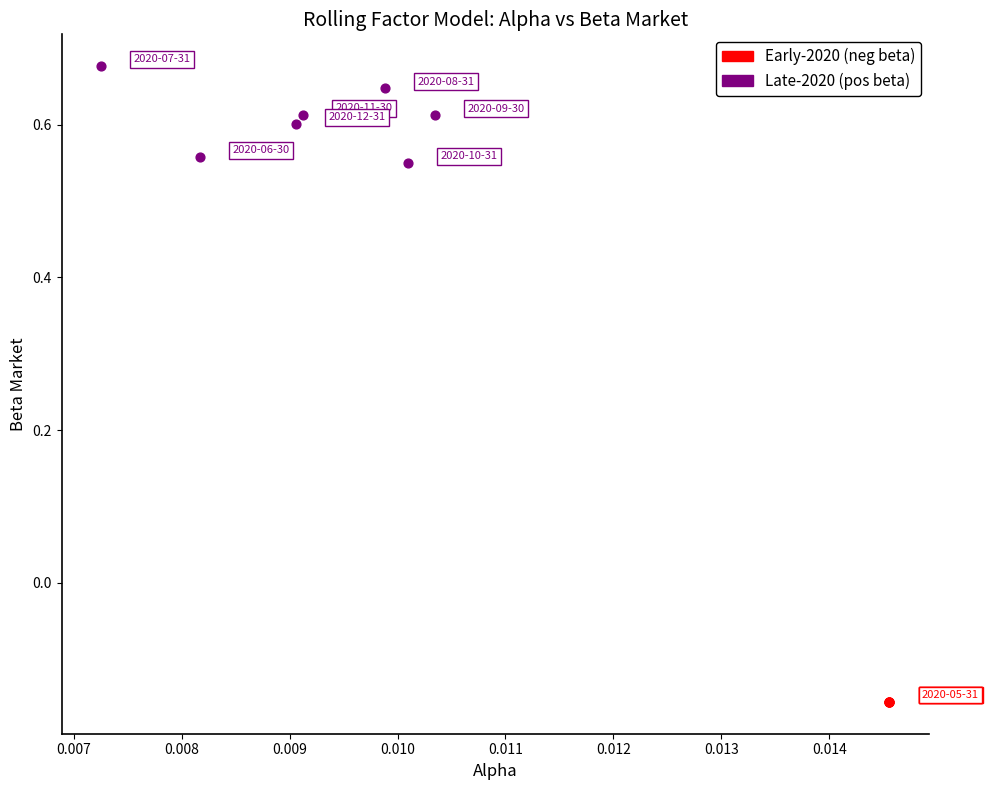

Which series reaches the minimum Y coordinate?

Early-2020 (neg beta)